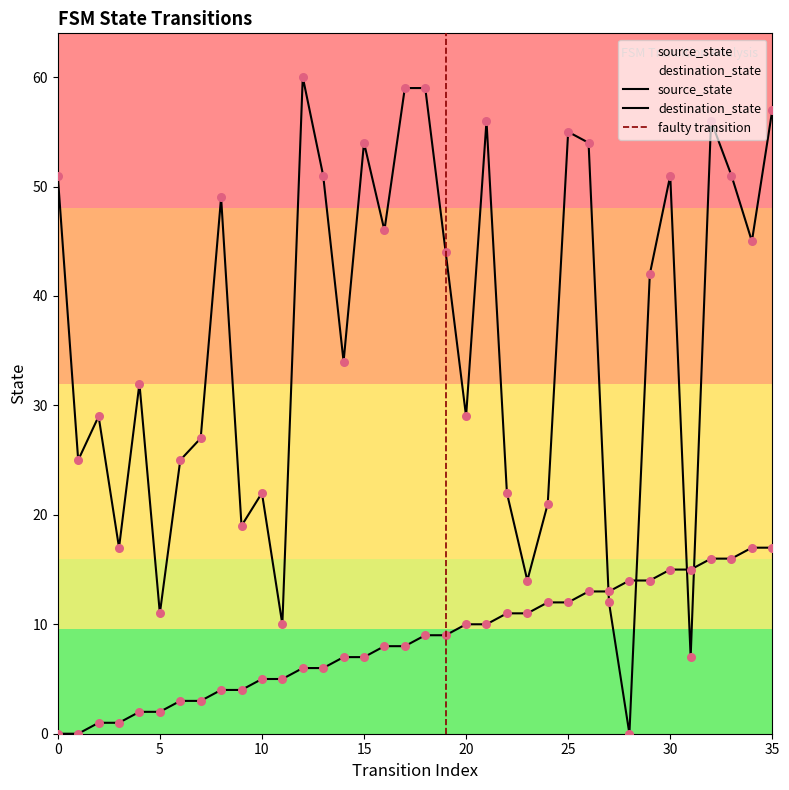

Which series reaches the minimum Y coordinate?

source_state